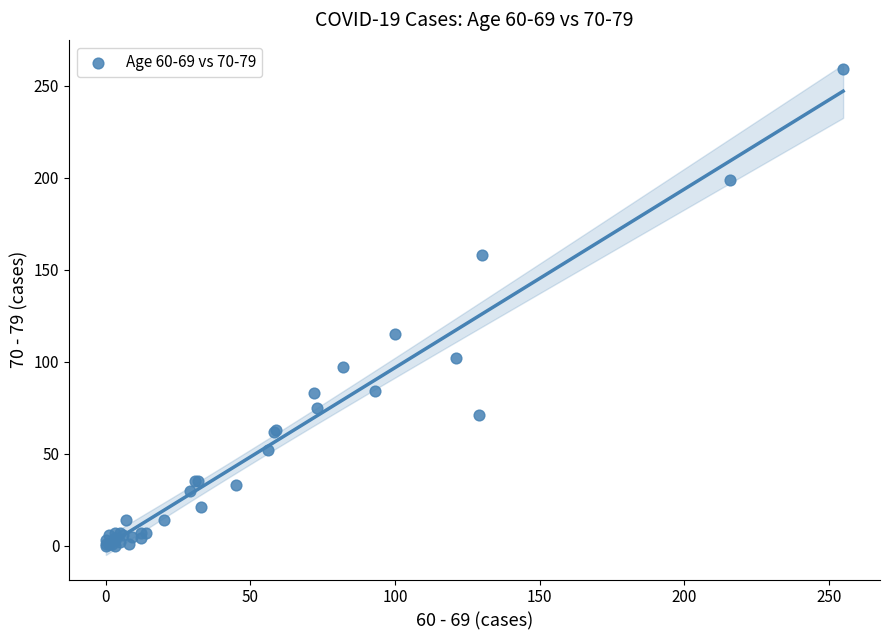

What Y value in the scatter plot is closest to 129?

115